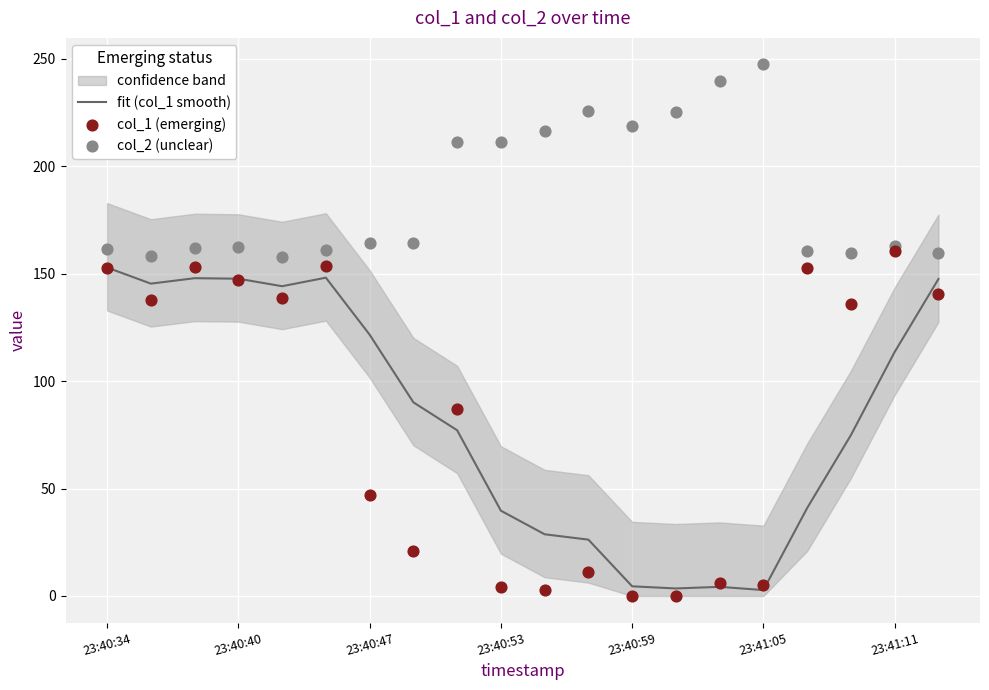

At which category is the sum across all series the highest?

23:40:34